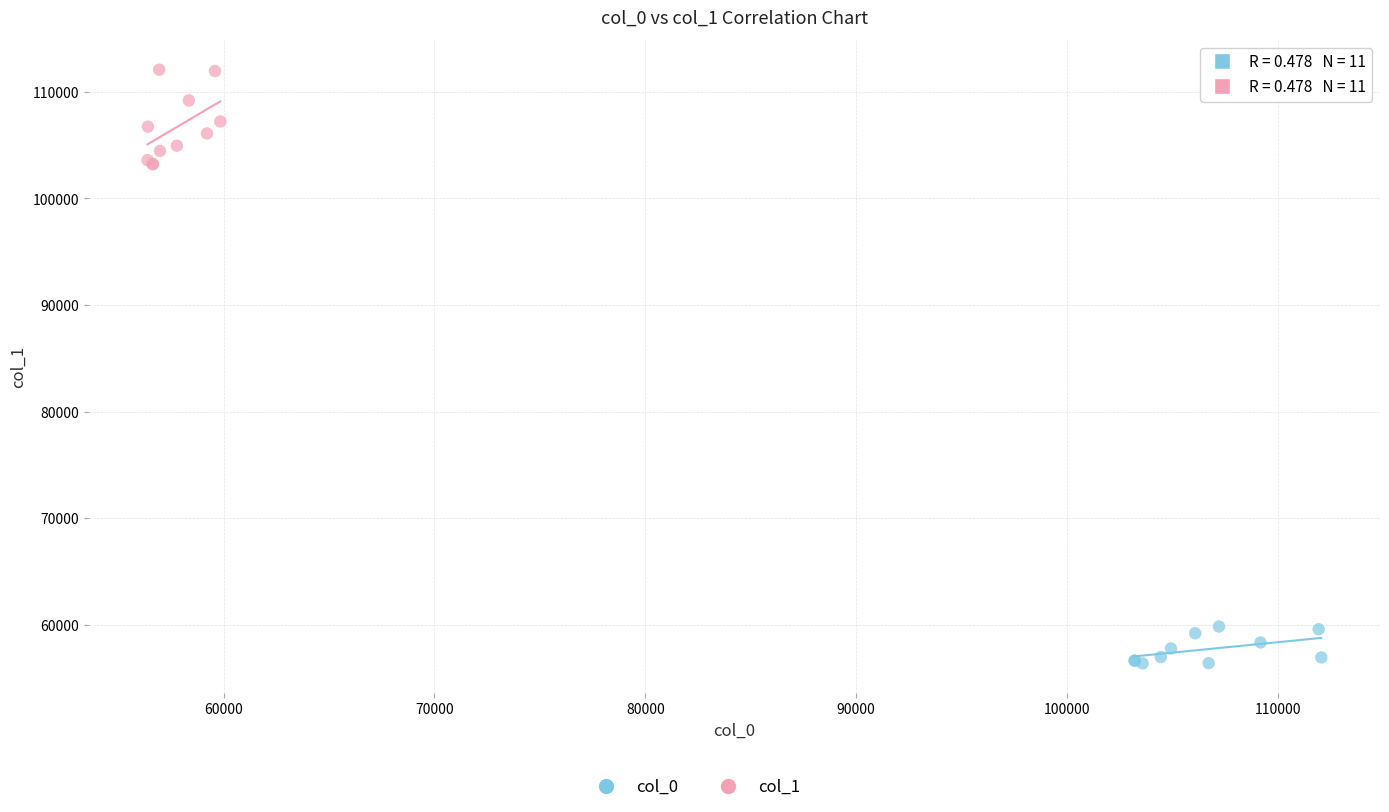

Which series reaches the minimum Y coordinate?

col_0